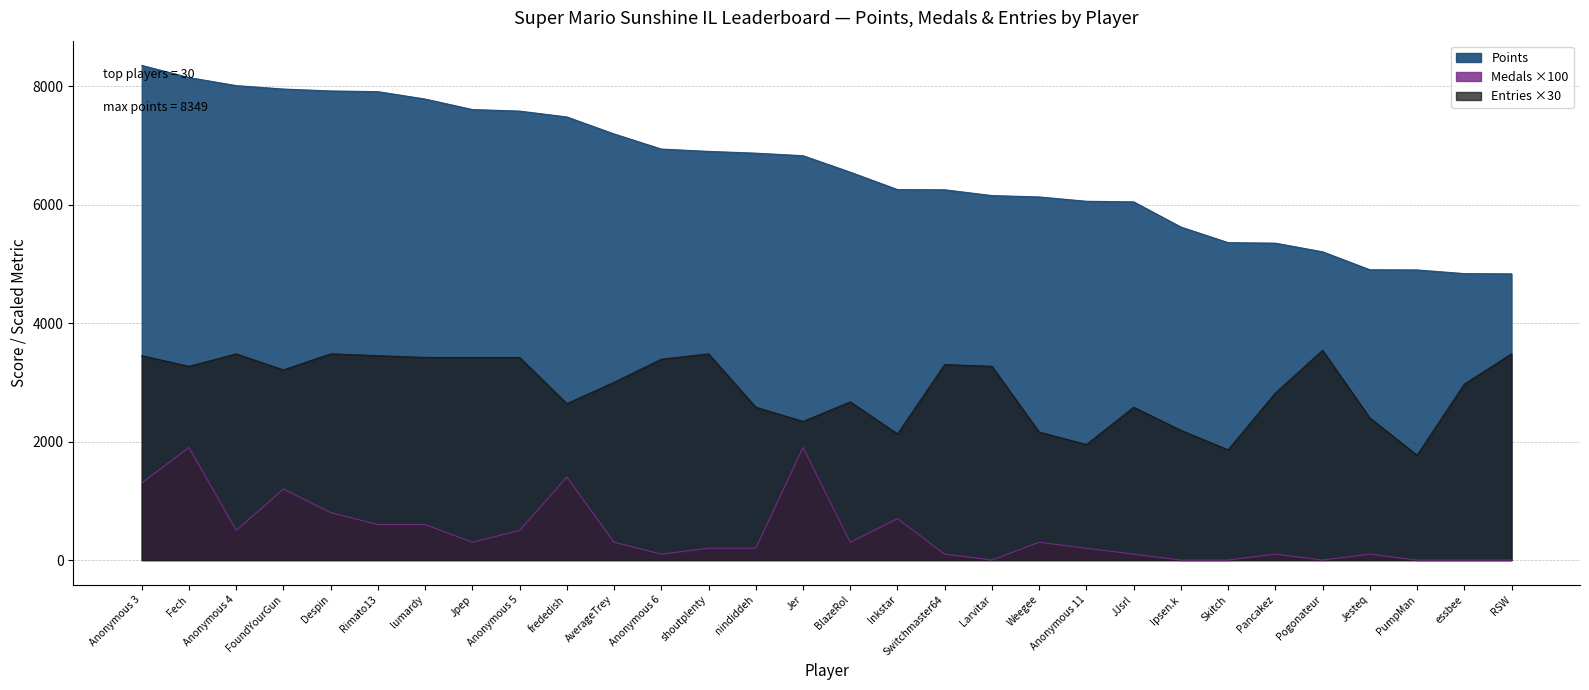

Reading left to right, what are all the values shown in this chart?

Points: 8349	8144	8008	7950	7918	7906	7781	7604	7578	7479	7192	6937	6898	6868	6825	6547	6253	6250	6152	6129	6056	6046	5621	5358	5349	5203	4900	4897	4835	4831
Medals: 1300	1900	500	1200	800	600	600	300	500	1400	300	100	200	200	1900	300	700	100	0	300	200	100	0	0	100	0	100	0	0	0
Entries: 3450	3270	3480	3210	3480	3450	3420	3420	3420	2640	3000	3390	3480	2580	2340	2670	2130	3300	3270	2160	1950	2580	2190	1860	2820	3540	2400	1770	2970	3480